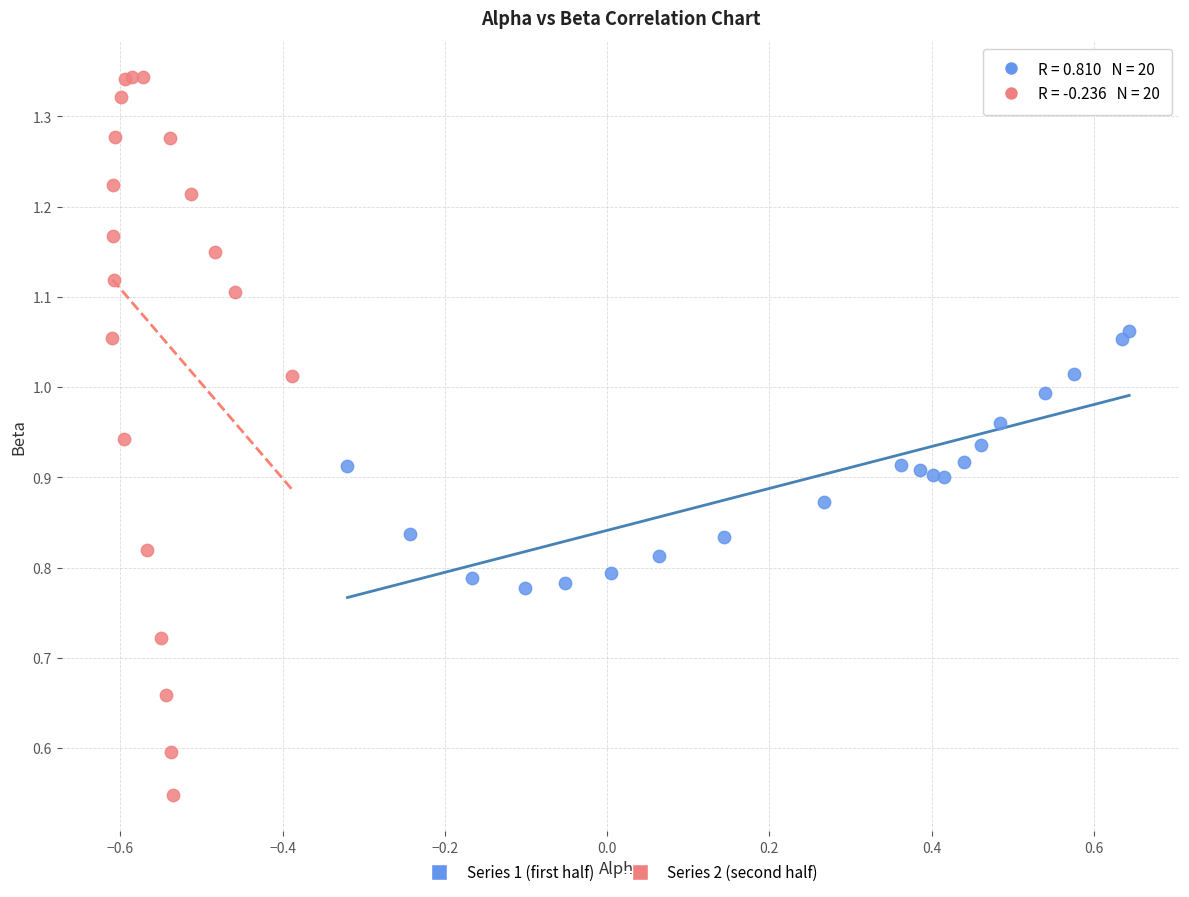

Which series reaches the maximum Y coordinate?

Series 2 (second half)